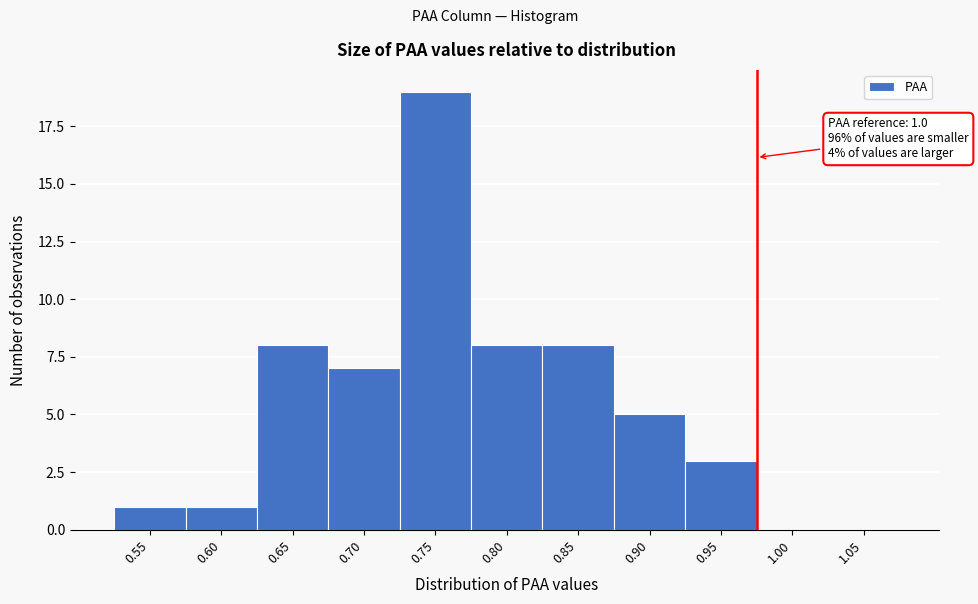

Reading right to left, list all the values displayed in this chart.

1.05=0	1.00=0	0.95=3	0.90=5	0.85=8	0.80=8	0.75=19	0.70=7	0.65=8	0.60=1	0.55=1